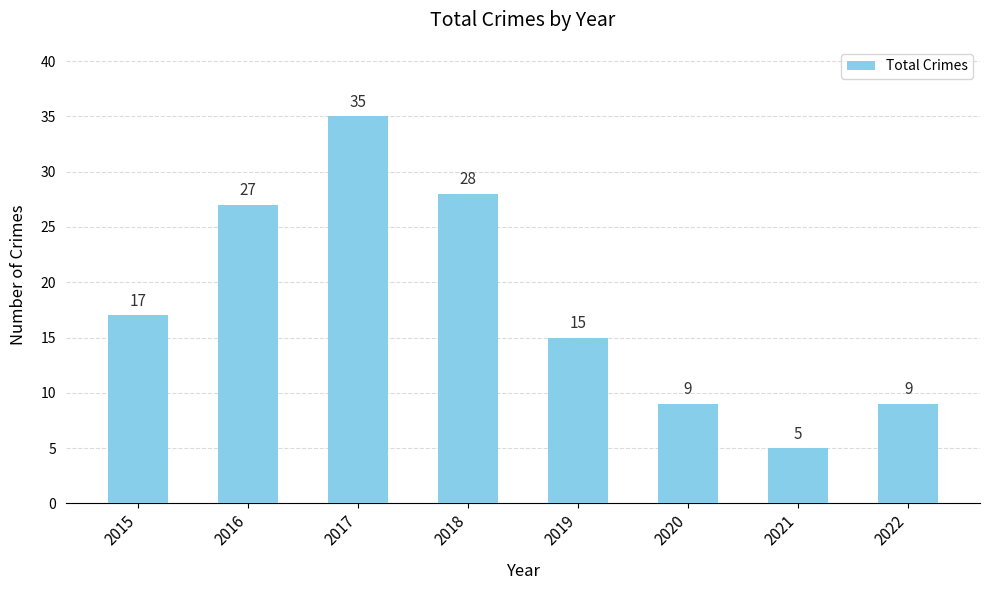

Approximately how many times larger is the value at 2020 compared to 2021?

1.8